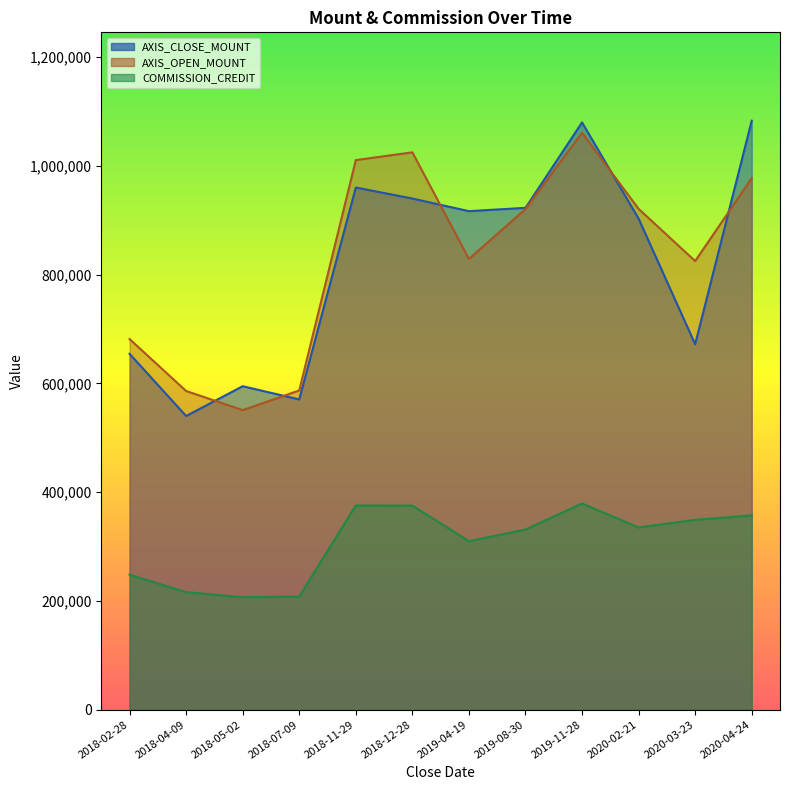

The COMMISSION_CREDIT series shows 524671.5 at 2020-04-24. True or false?

False